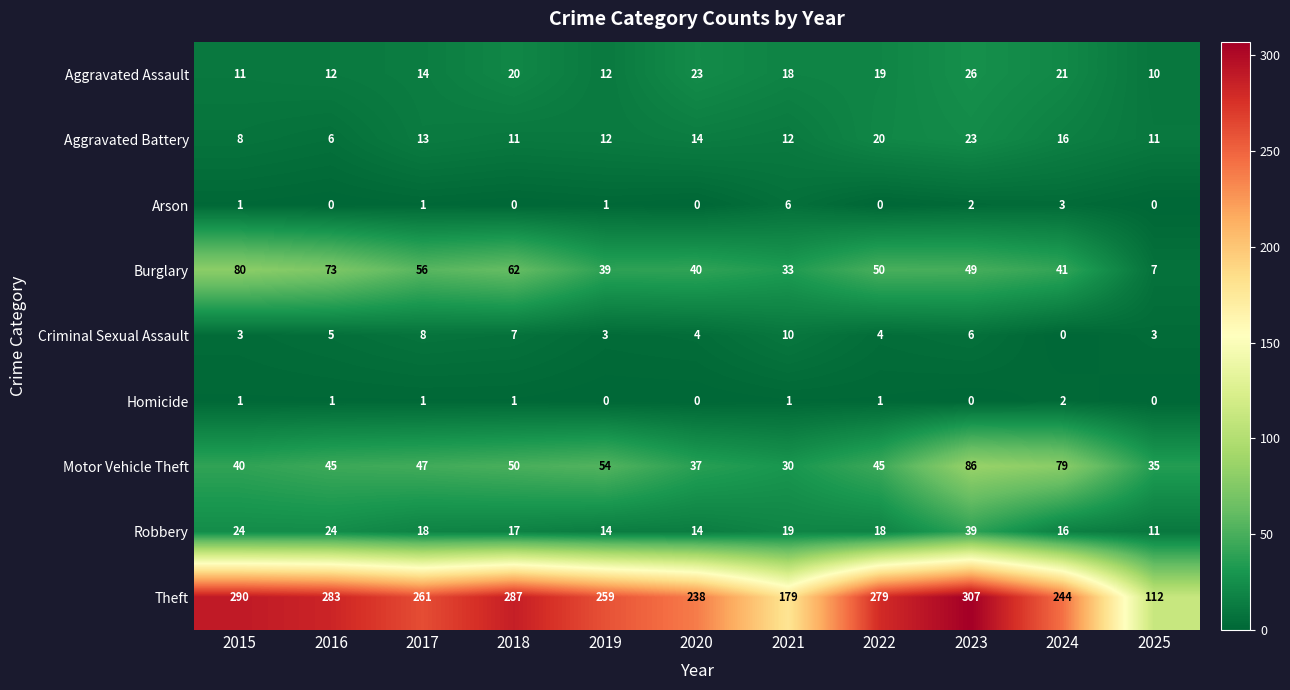

Which series has the largest total across all categories?

Theft